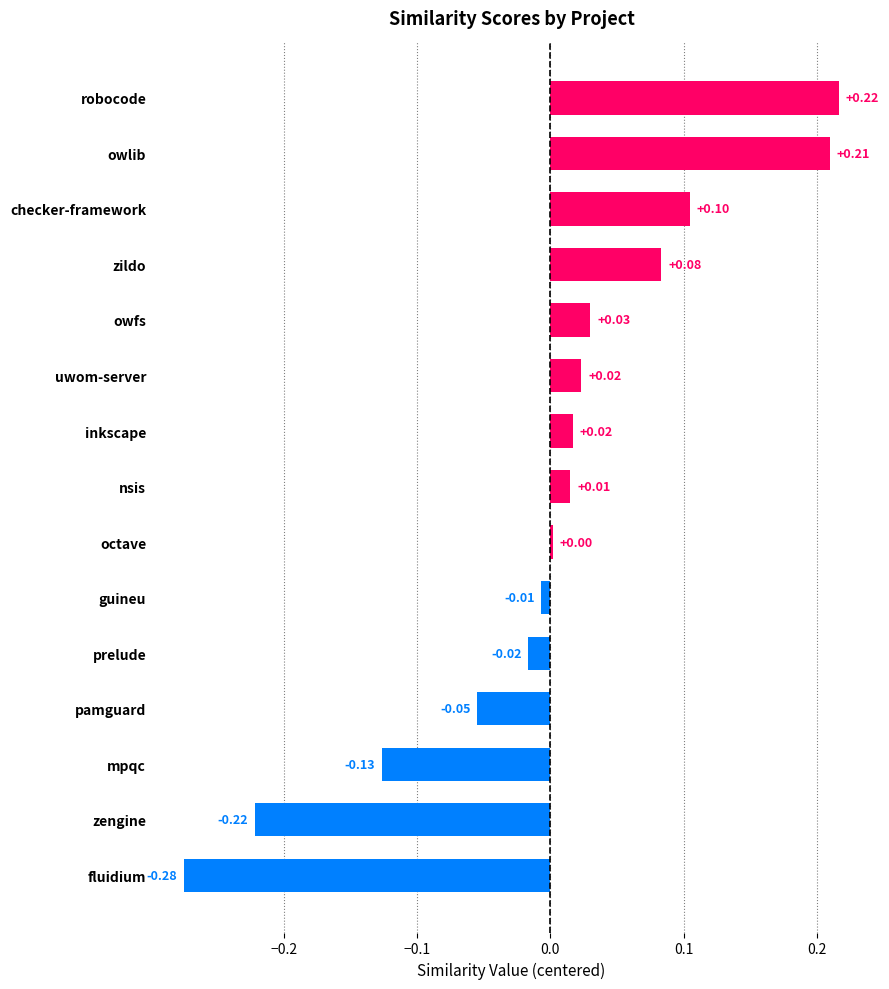

What is the difference between the maximum and second lowest values?

0.4